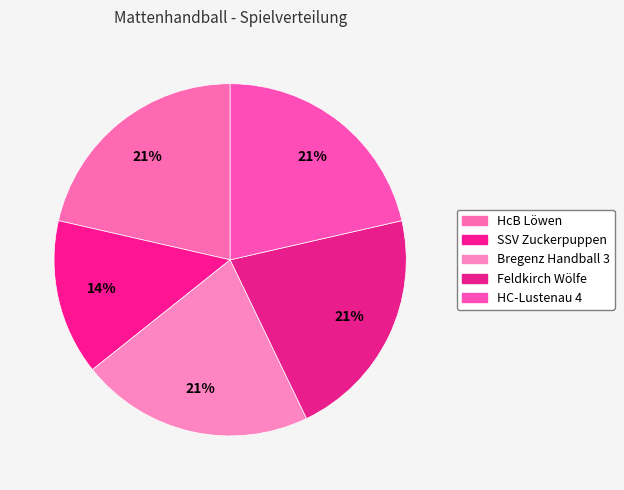

What portion of the pie excludes Bregenz Handball 3?

78.6%